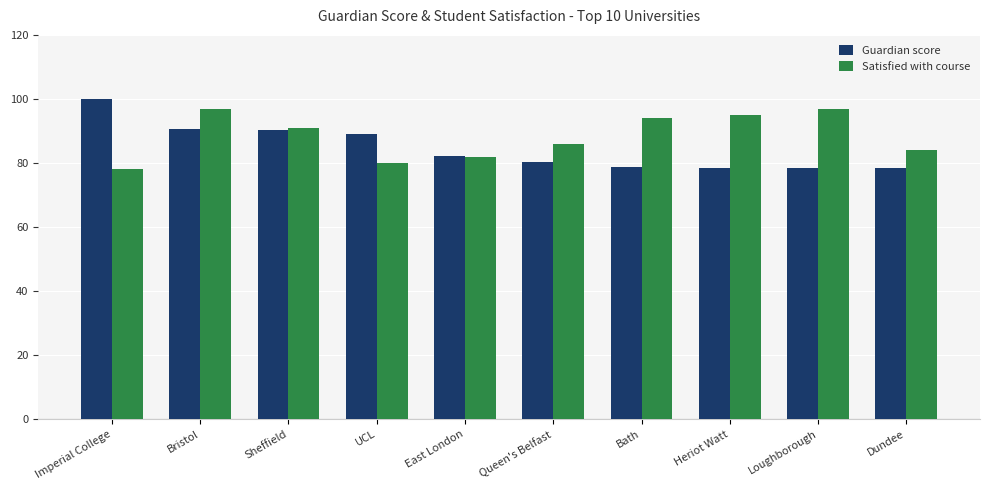

List the series in order of their overall mean, highest first.

Satisfied with course, Guardian score